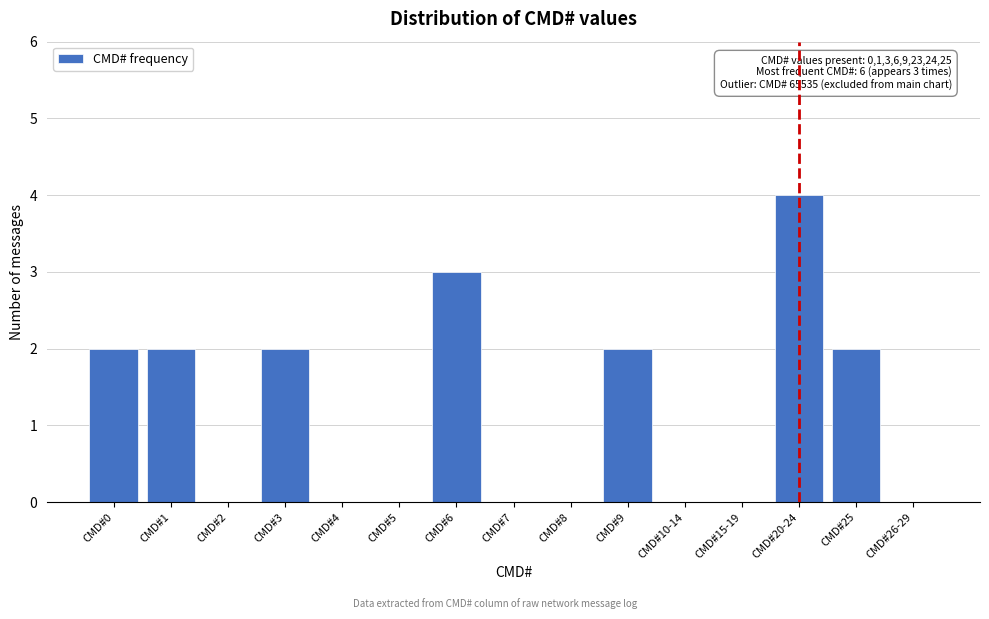

Reading left to right, list all the values displayed in this chart.

CMD#0=2	CMD#1=2	CMD#2=0	CMD#3=2	CMD#4=0	CMD#5=0	CMD#6=3	CMD#7=0	CMD#8=0	CMD#9=2	CMD#10-14=0	CMD#15-19=0	CMD#20-24=4	CMD#25=2	CMD#26-29=0